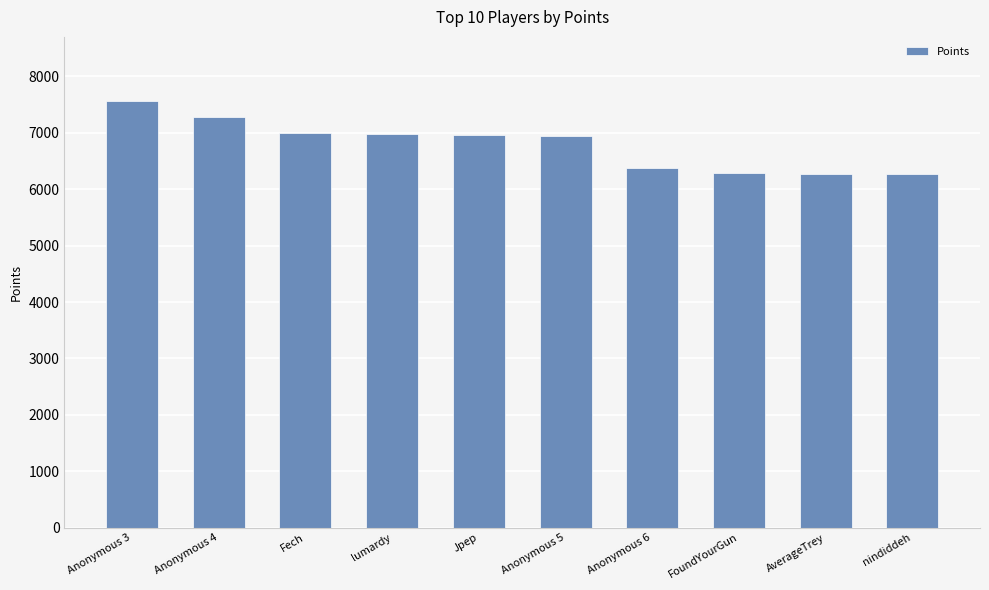

What is the ratio of the value at Anonymous 6 to the value at Anonymous 4?

0.9